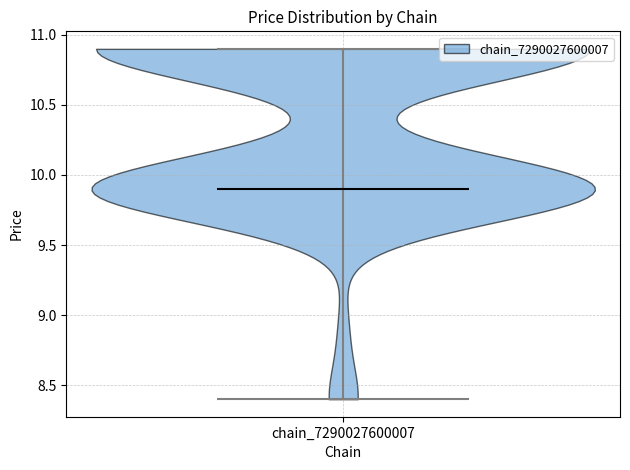

Read this violin plot against the y-axis: where its median line is, and the lowest and highest points the violin reaches. The values are not printed on the chart, so give them approximately, as read against the axis.

median line 9.9, lowest point 8.4, highest point 10.9